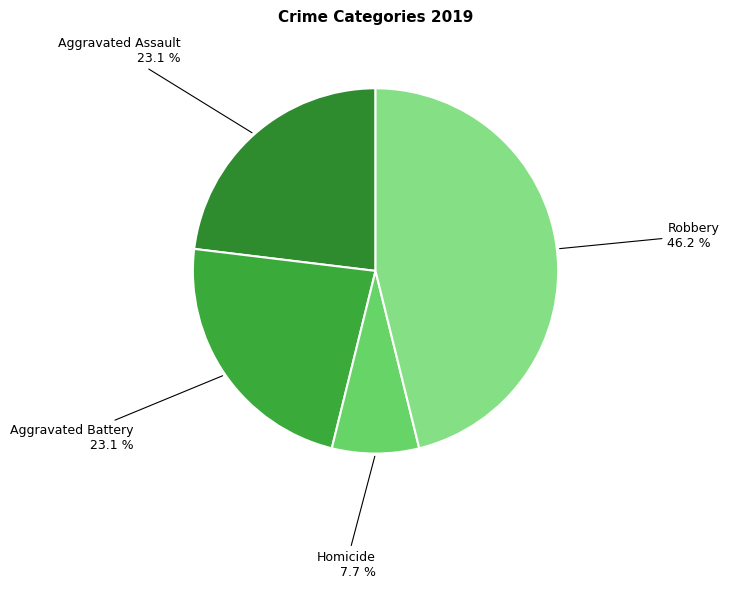

How many slices are in this pie chart?

4